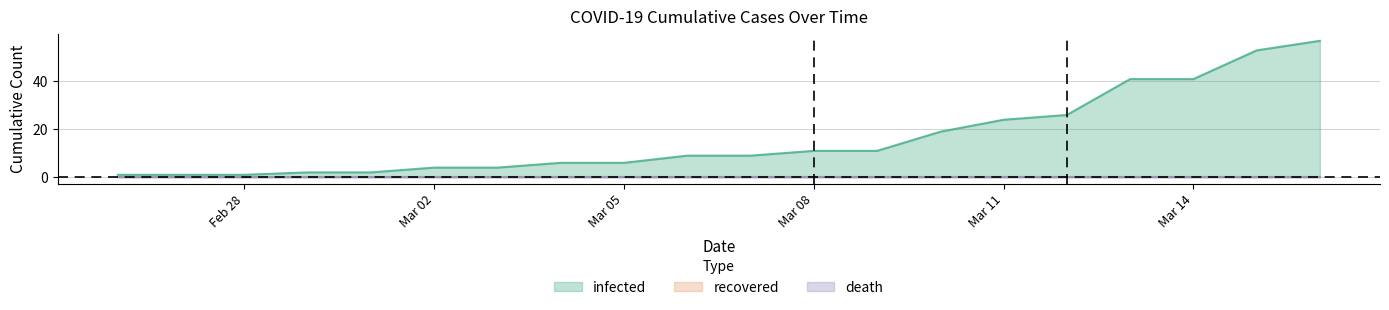

Does the chart display data point markers on the line(s)?

No